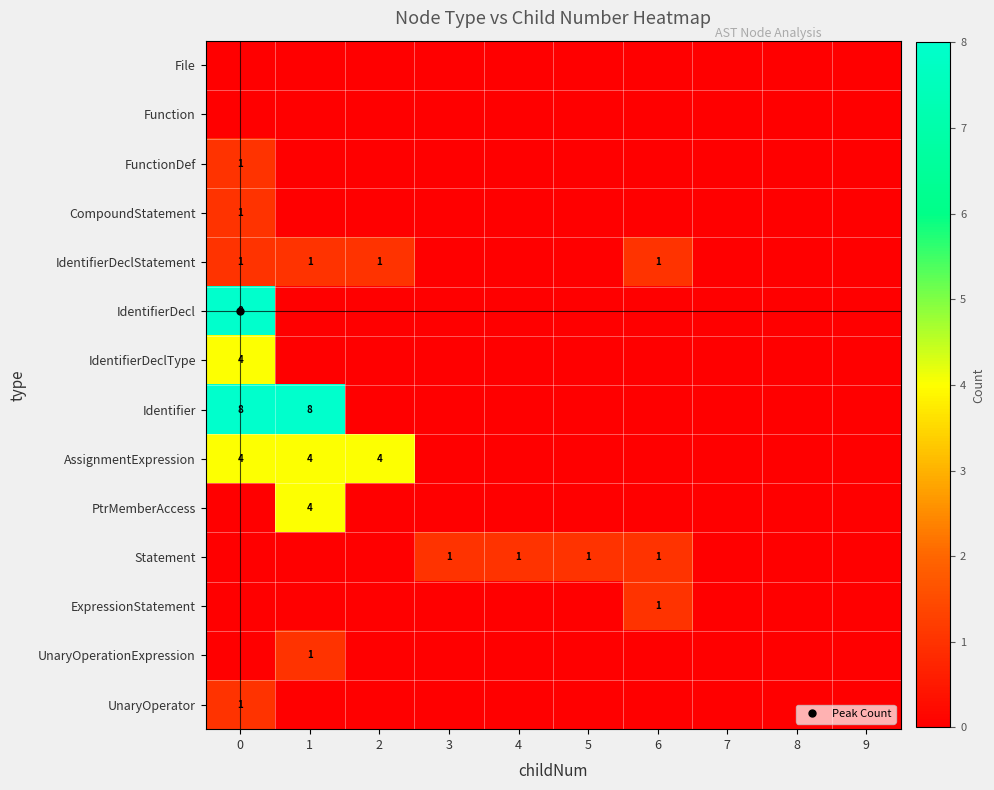

Rank the categories by FunctionDef value from highest to lowest.

0, 1, 2, 3, 4, 5, 6, 7, 8, 9